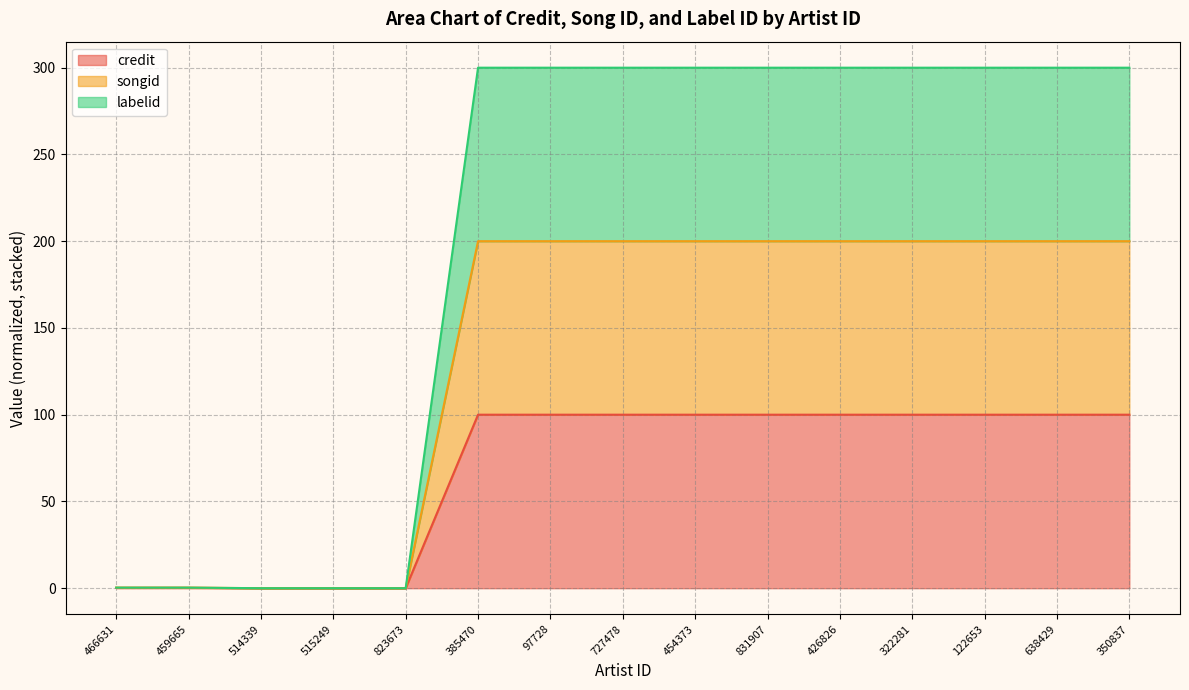

Rank the series by their average value, from highest to lowest.

songid, labelid, credit